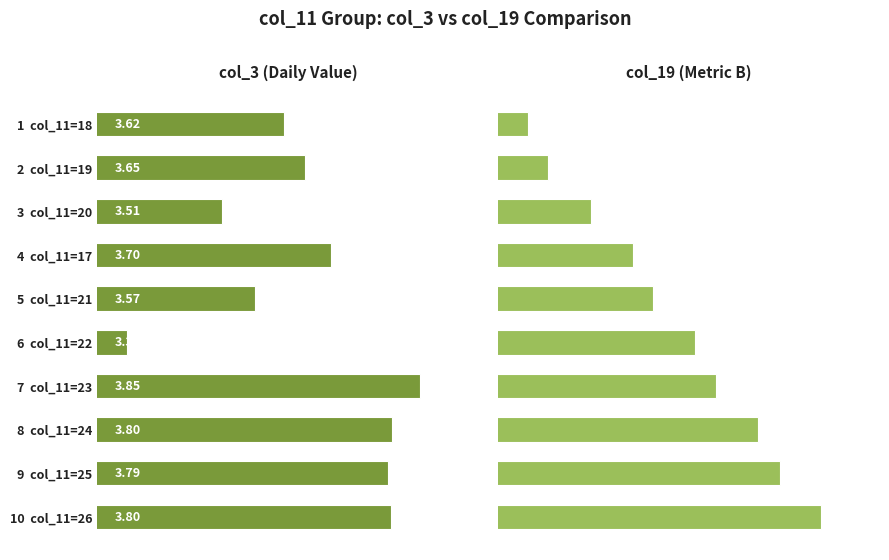

Count the number of categories in the chart.

10